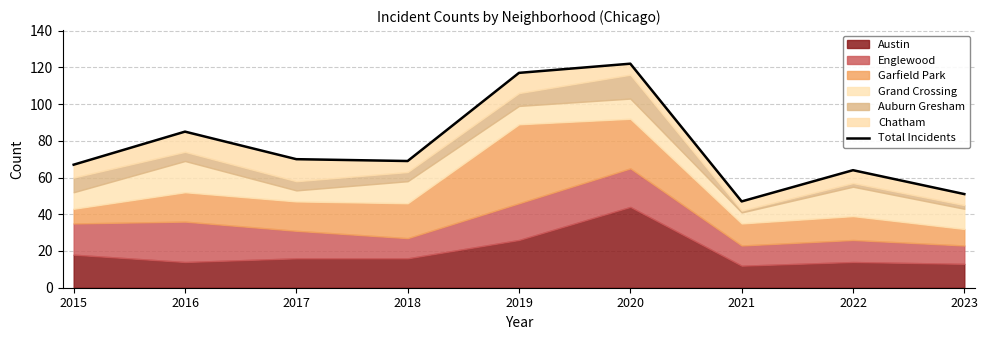

At which label does the data first exceed 69?

2016